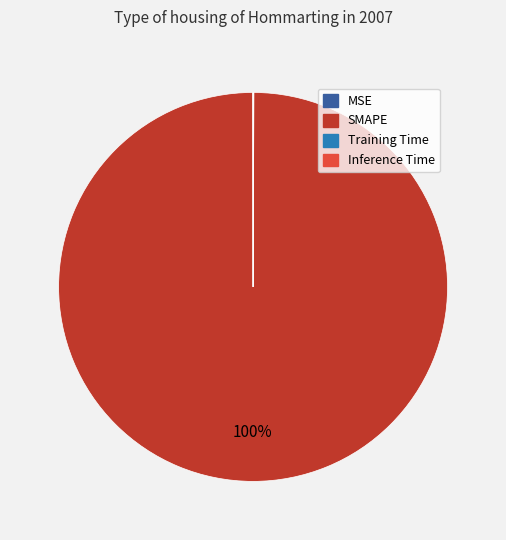

Is there a majority slice in this chart?

Yes